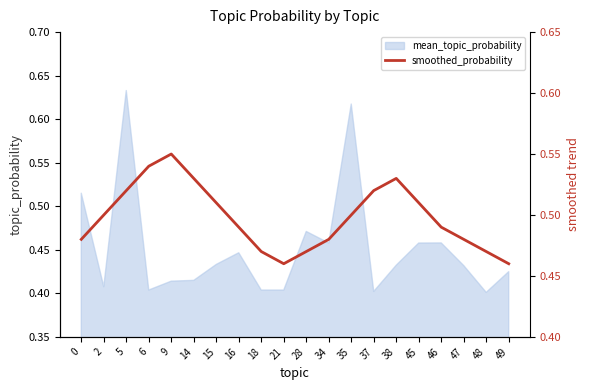

How many values are between 0 and 1?

20